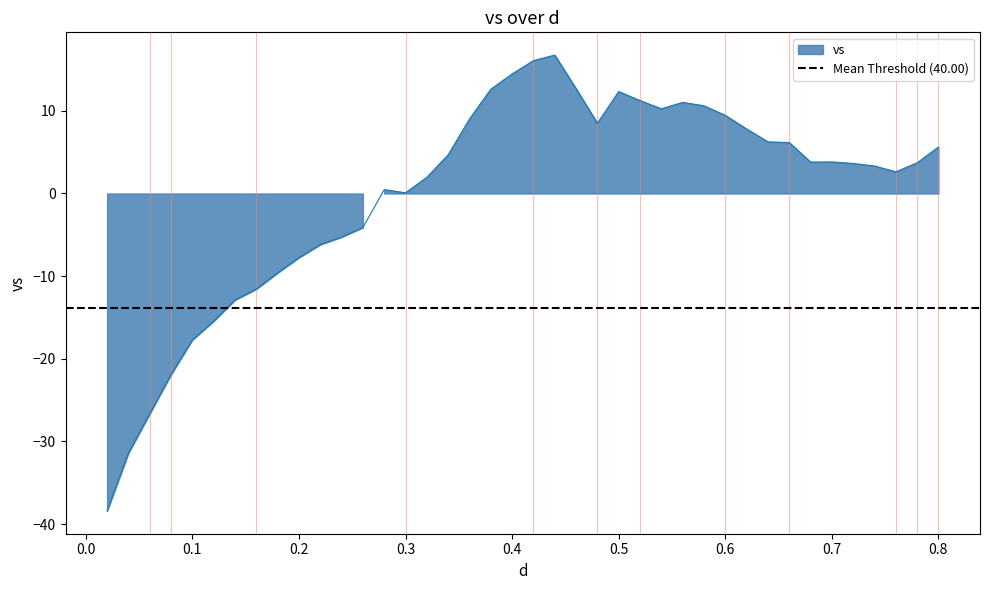

Which category has the highest value across all series?

0.44